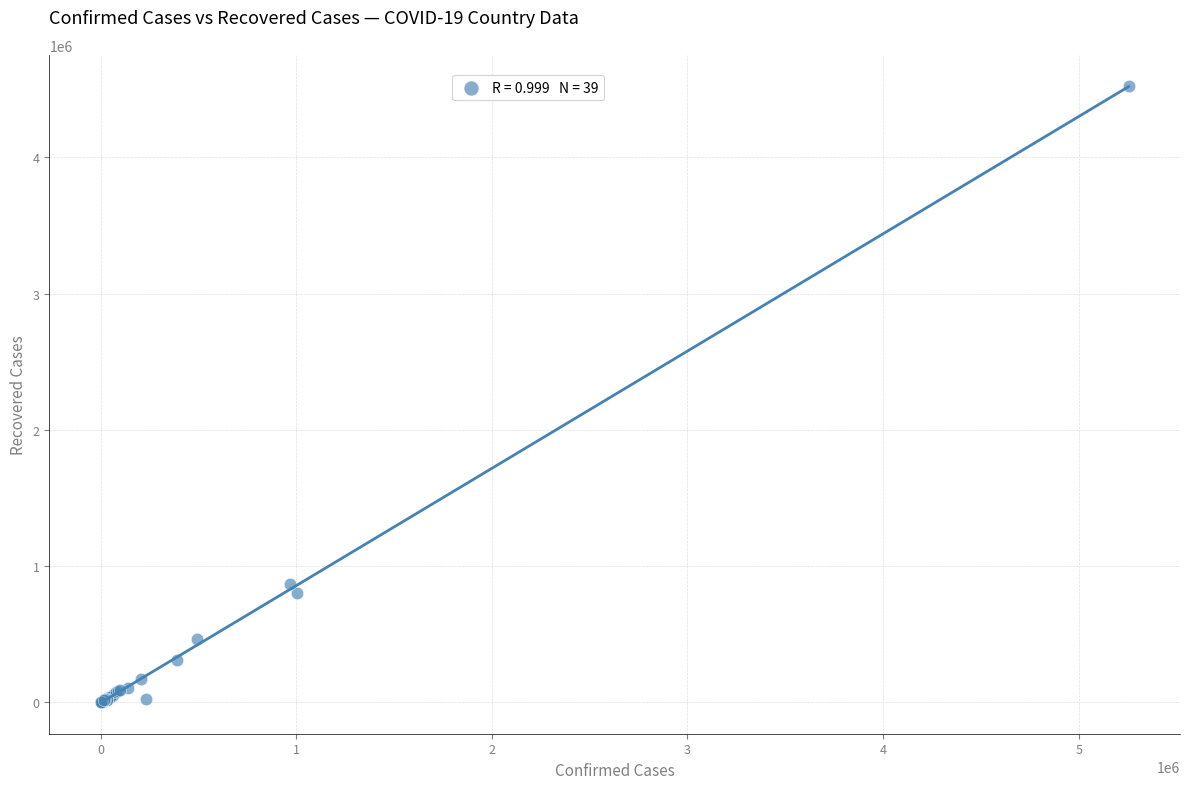

What Y value in the scatter plot is closest to 2263247?

867961